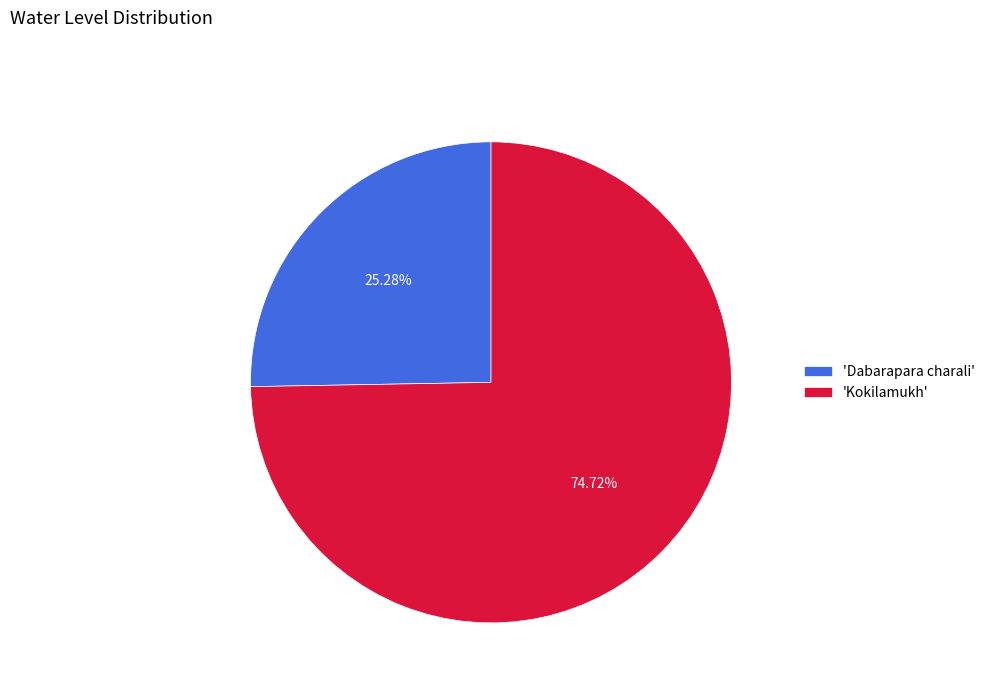

To the nearest percent, what is the average slice percentage?

50%